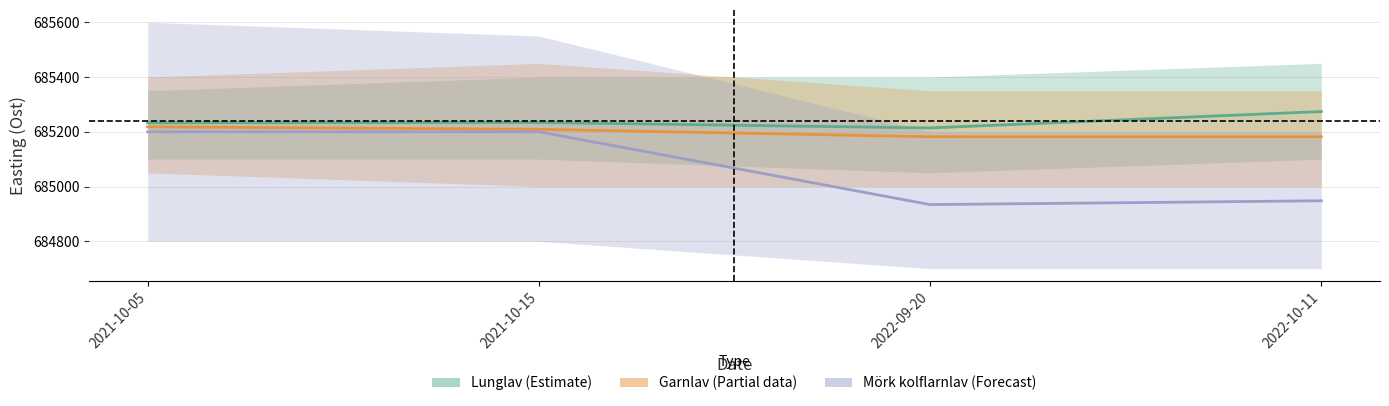

At which label does Garnlav (Estimate based on partial data) first exceed 685209?

2021-10-05